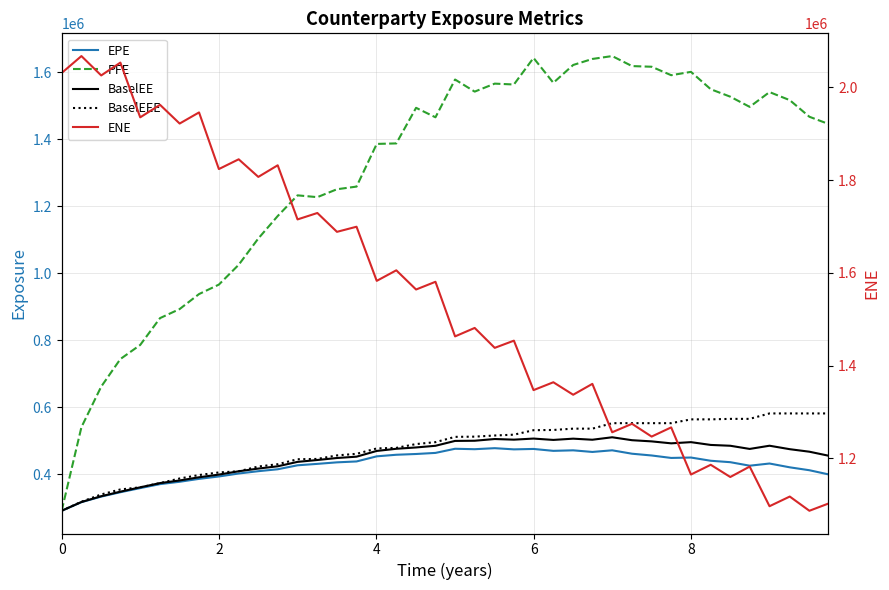

In ENE, how many points are lower than both neighbors (excluding endpoints)?

19